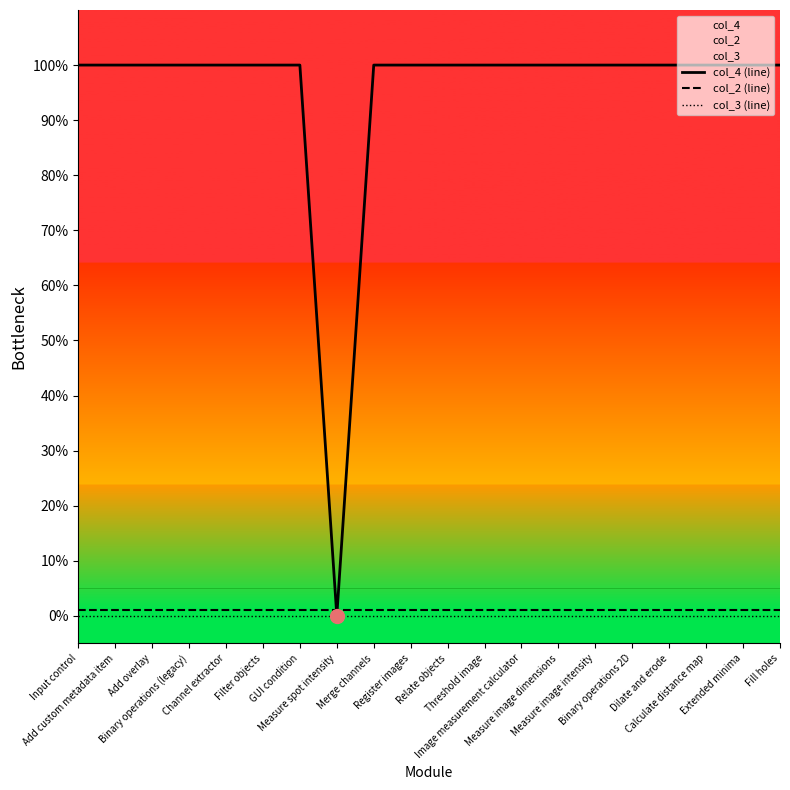

What is the total value across all series at Add overlay?

101